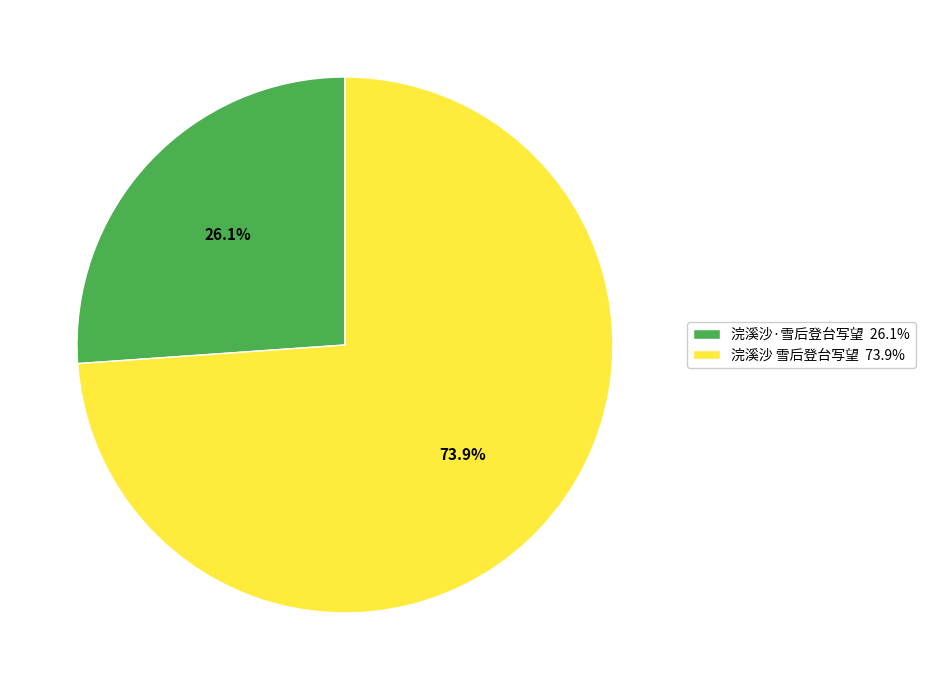

What percentage do 浣溪沙 雪后登台写望 and 浣溪沙·雪后登台写望 together represent?

100.0%